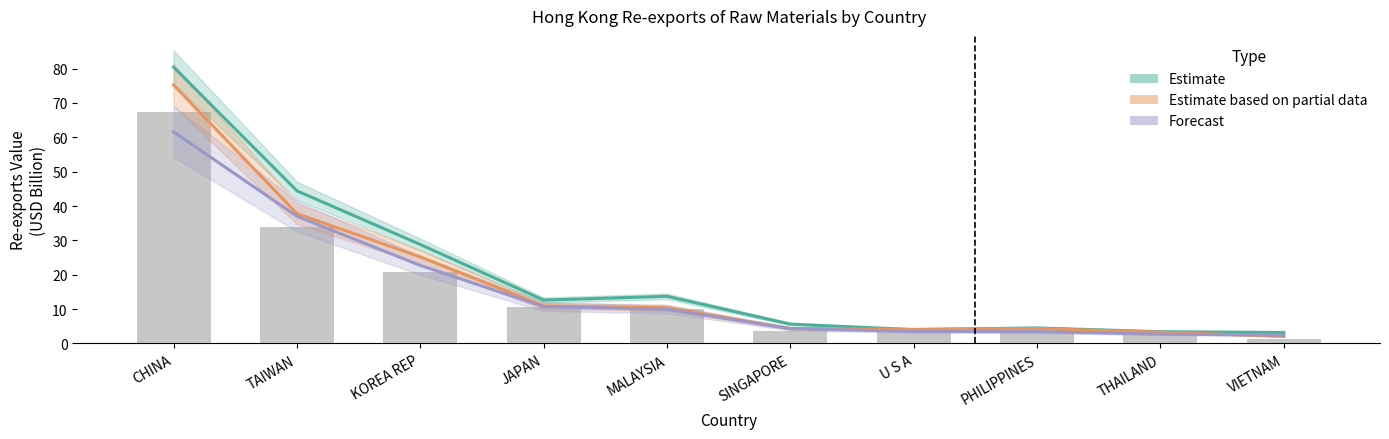

What position from the right is KOREA REP?

8